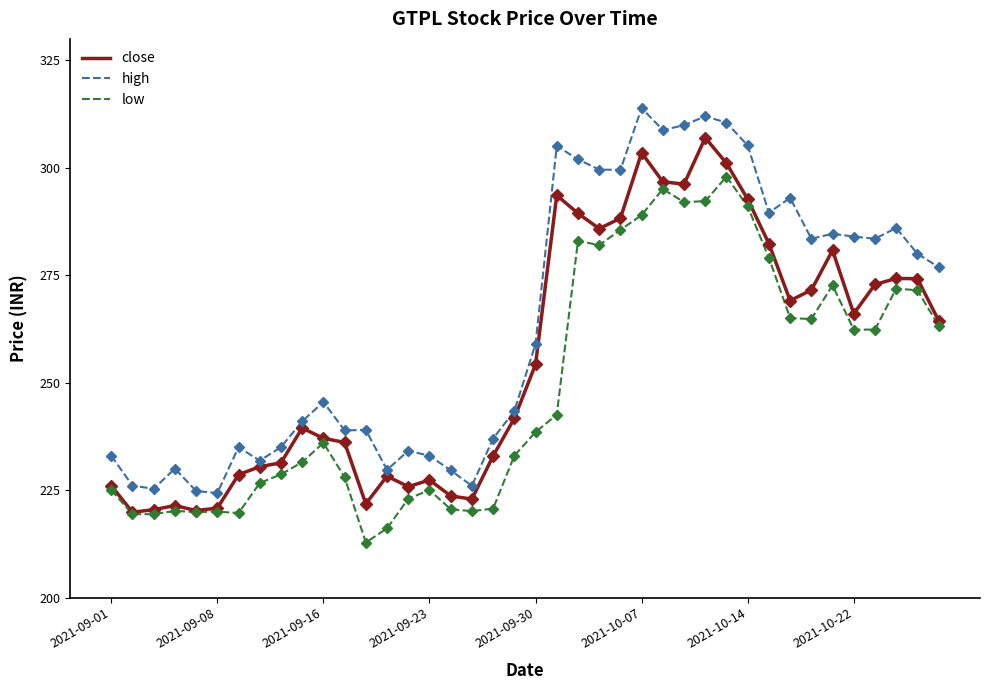

What are all the series names shown in the legend?

close, high, low